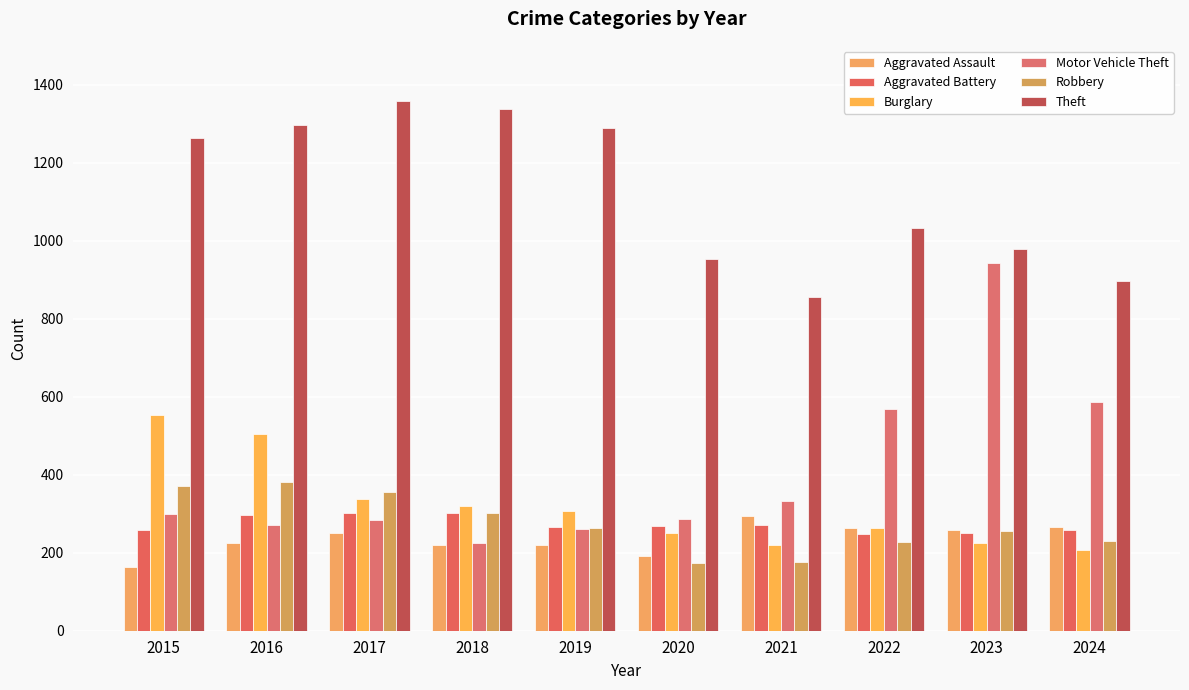

At 2024, list the series in order from largest to smallest.

Theft, Motor Vehicle Theft, Aggravated Assault, Aggravated Battery, Robbery, Burglary